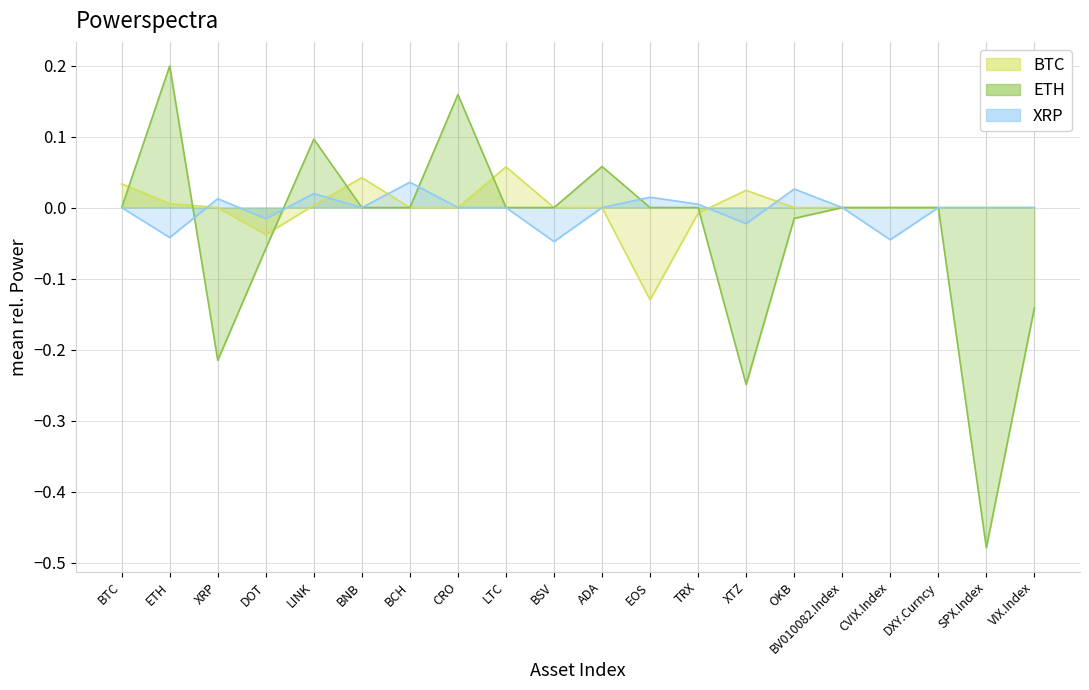

Which has a higher value, CRO or LINK?

LINK